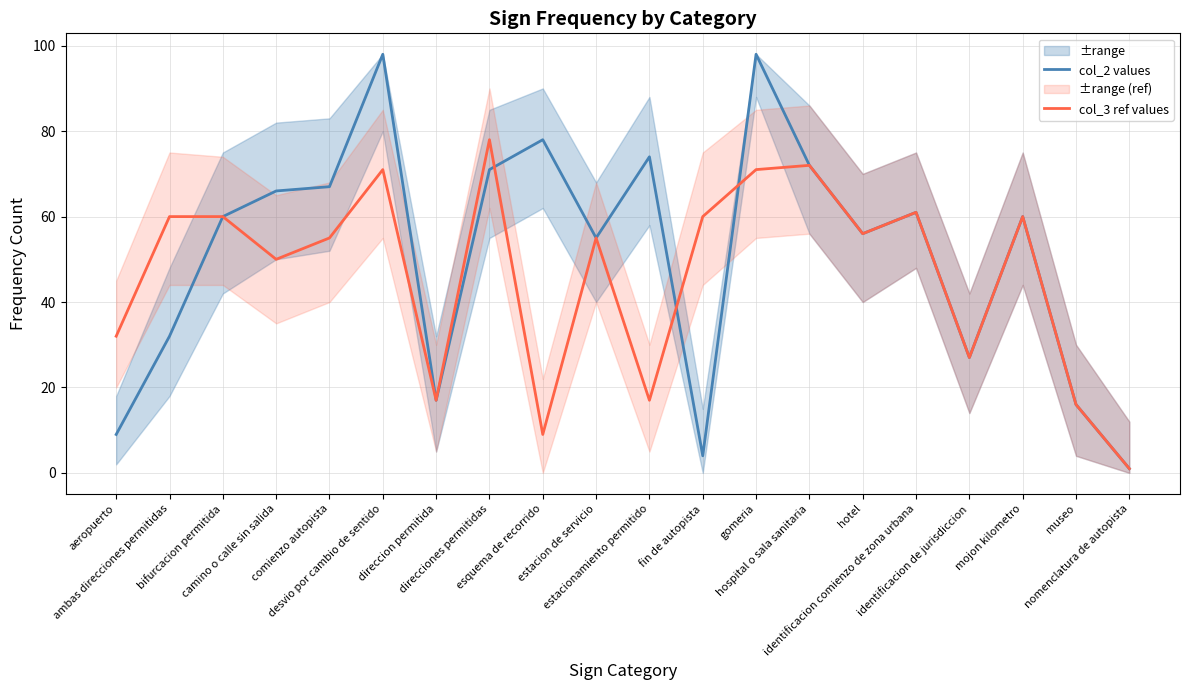

Between estacion de servicio and aeropuerto, which is larger?

estacion de servicio